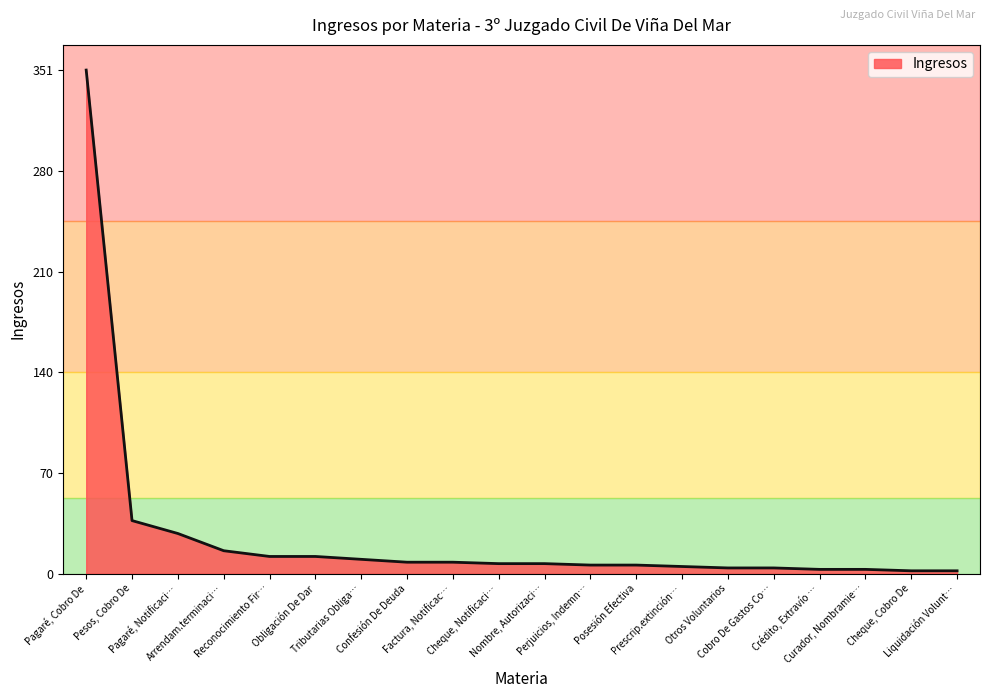

Count the number of data series in this chart.

1